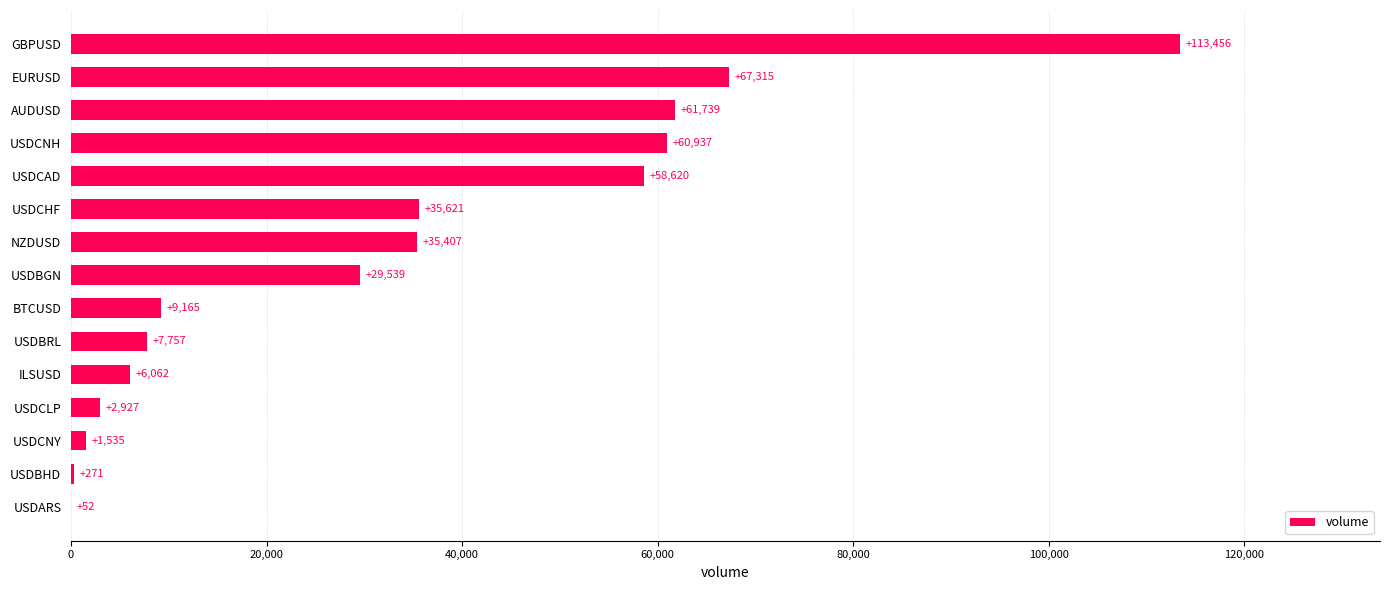

What is the sum of all values?

490403